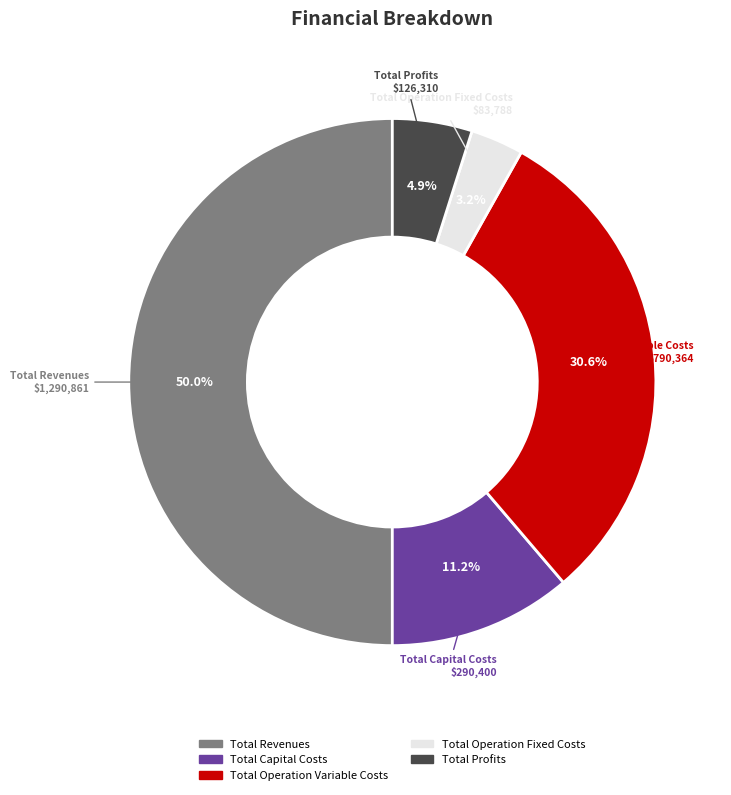

To the nearest percent, what is the combined percentage of Total Operation Fixed Costs and Total Operation Variable Costs?

34%